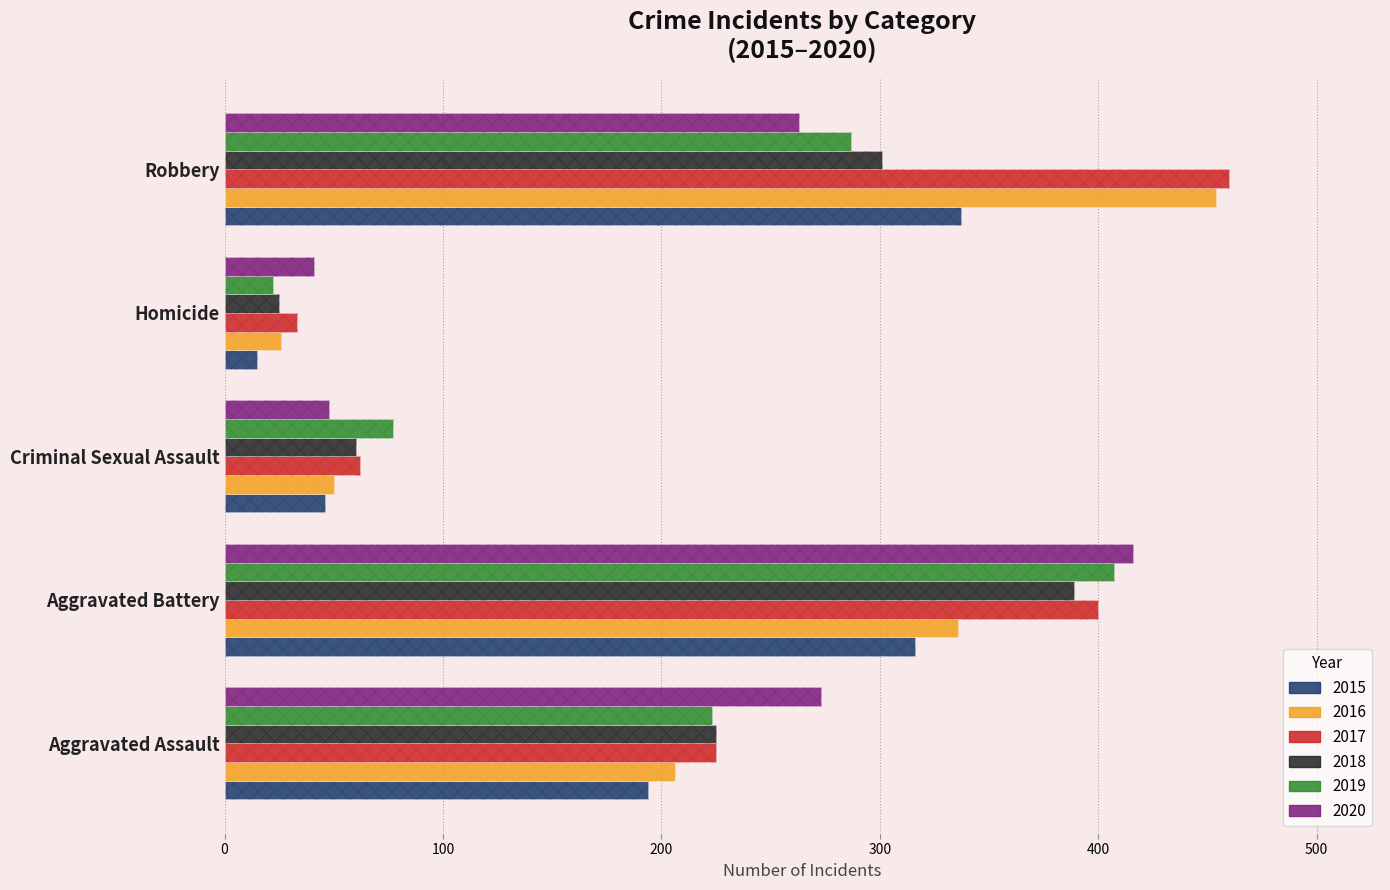

Which category has the highest value in the 2016 series?

Robbery